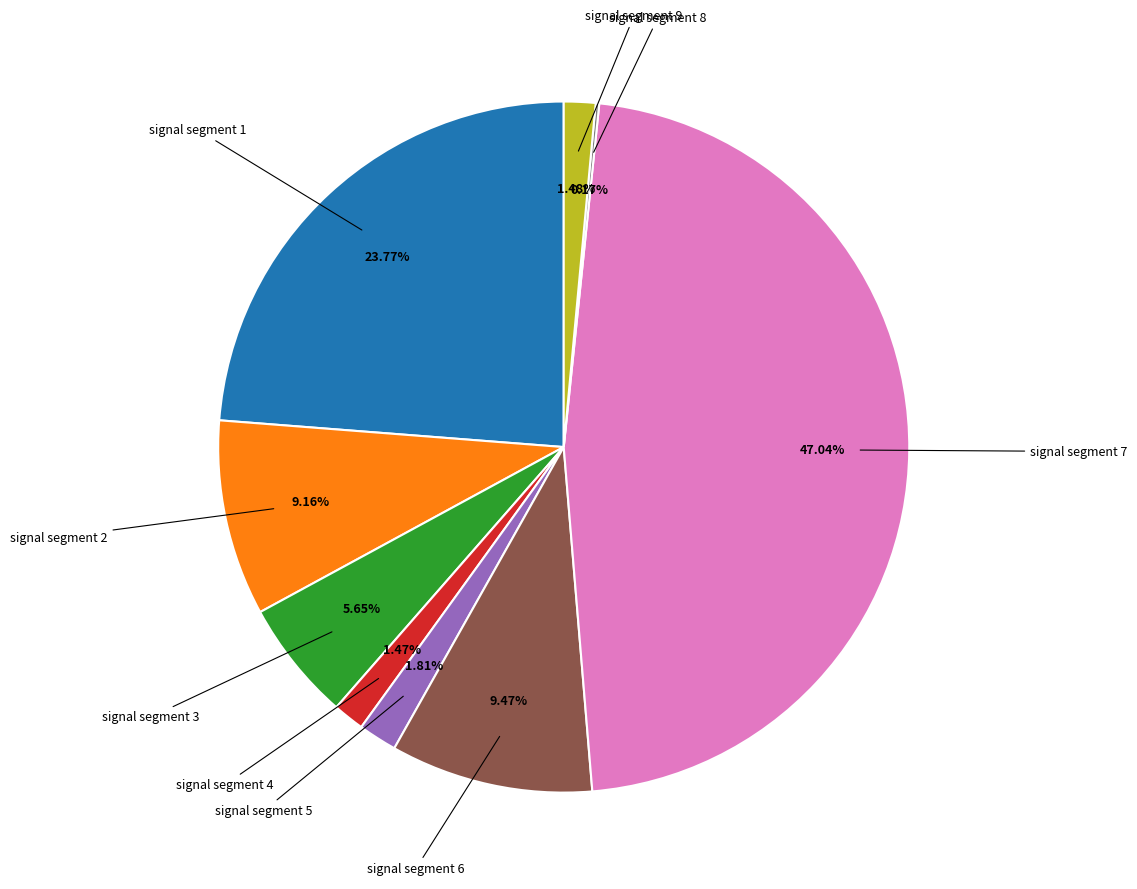

Is there a majority slice in this chart?

No